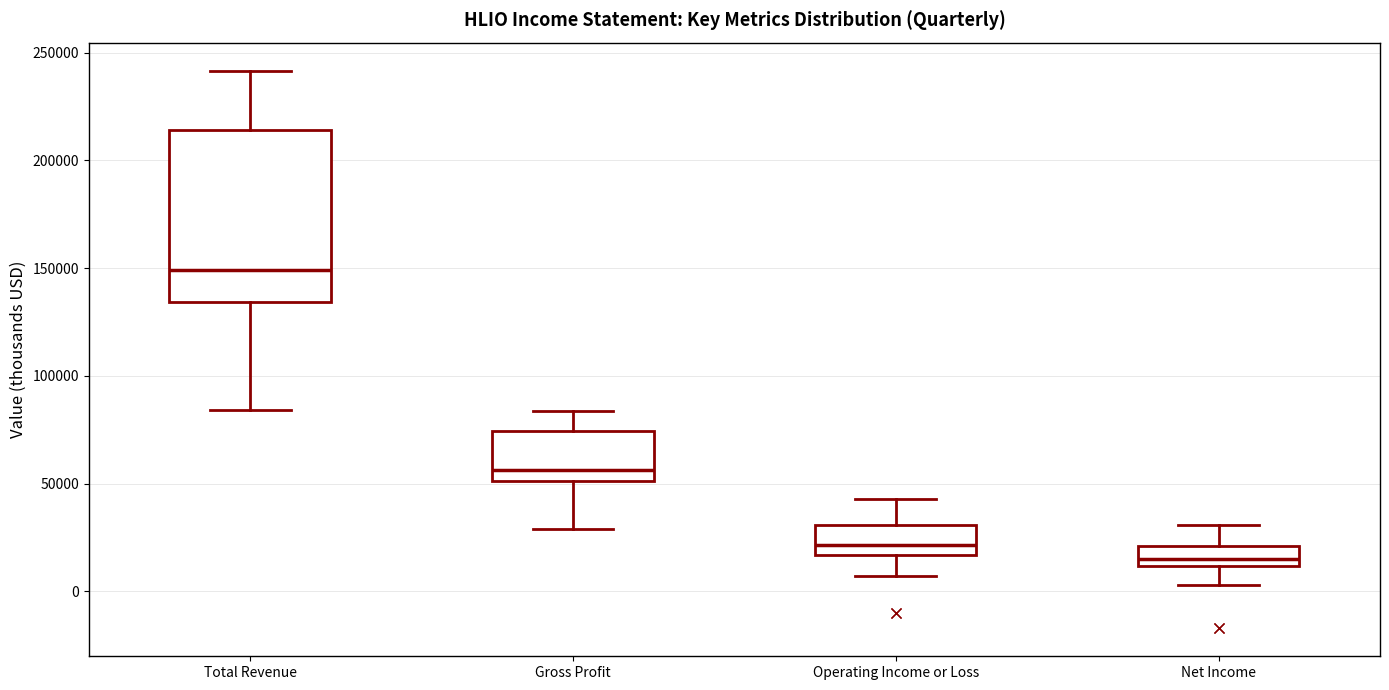

Which box's median line is the lowest?

Net Income